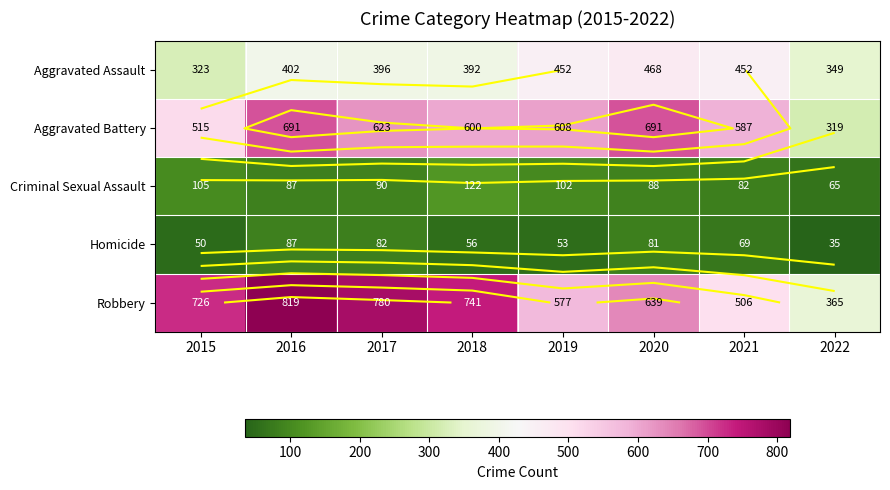

The value of Aggravated Battery at 2016 is 691. True or false?

True